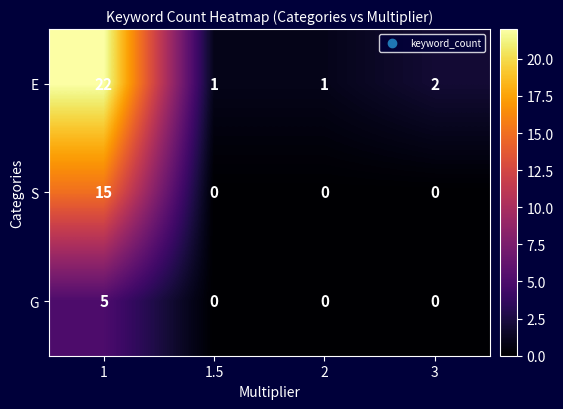

Between 1 and 2, which series saw the biggest shift?

E